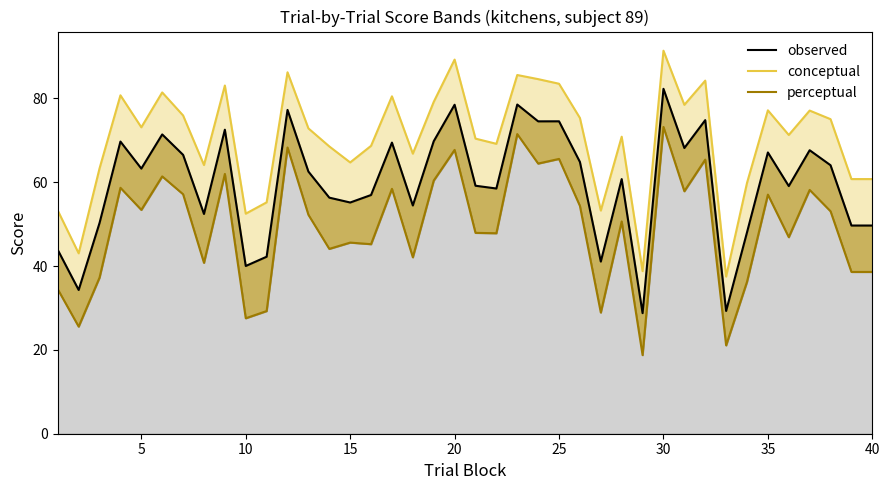

Count the number of categories in the chart.

40